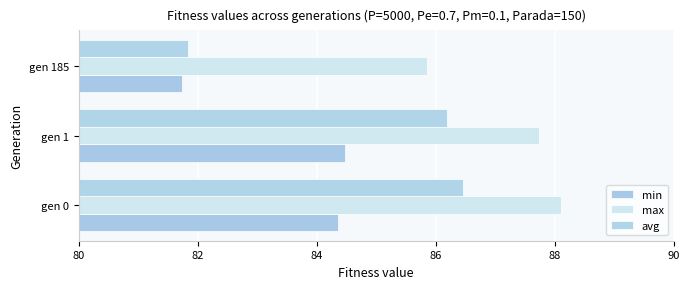

What is the maximum value shown in the chart?

88.1